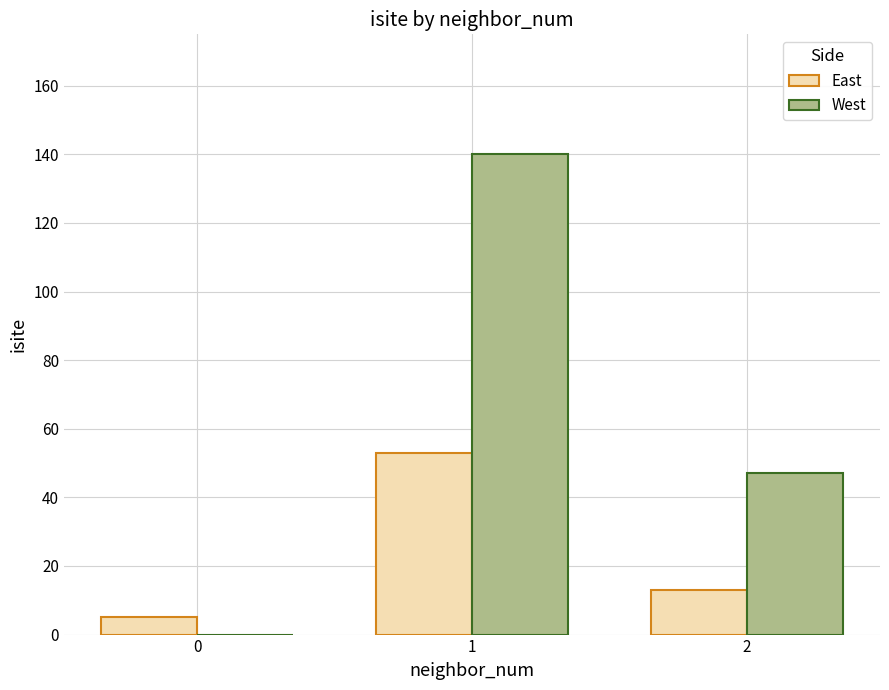

Reading left to right, list all the values displayed in this chart.

East: 5	53	13
West: 0	140	47